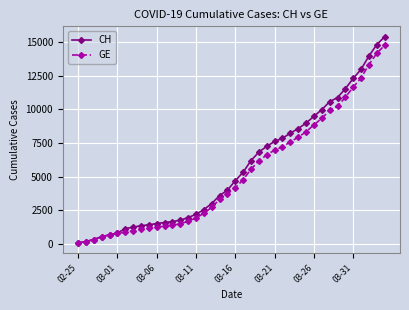

Rank the series by their average value, from highest to lowest.

CH, GE